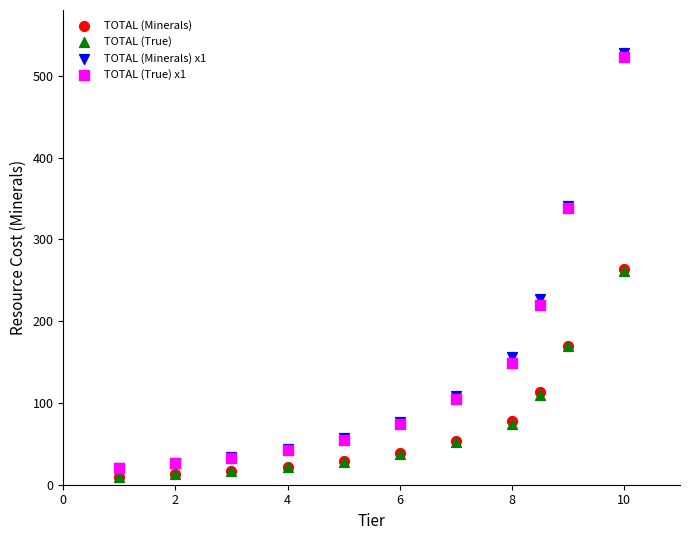

Which series has the largest Y range (max minus min)?

TOTAL (Minerals) x1